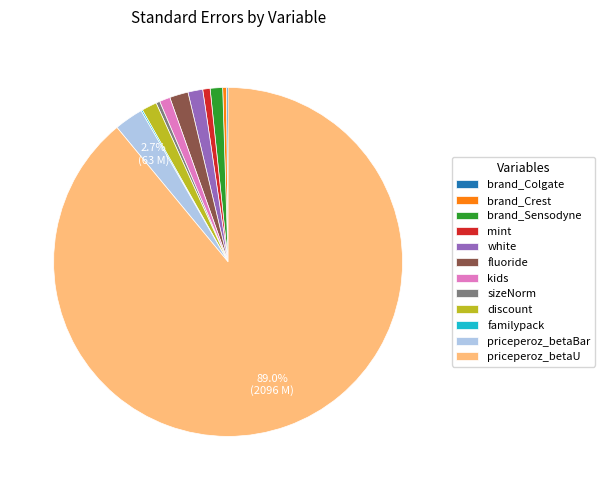

Is there any slice that represents more than half of the pie?

Yes